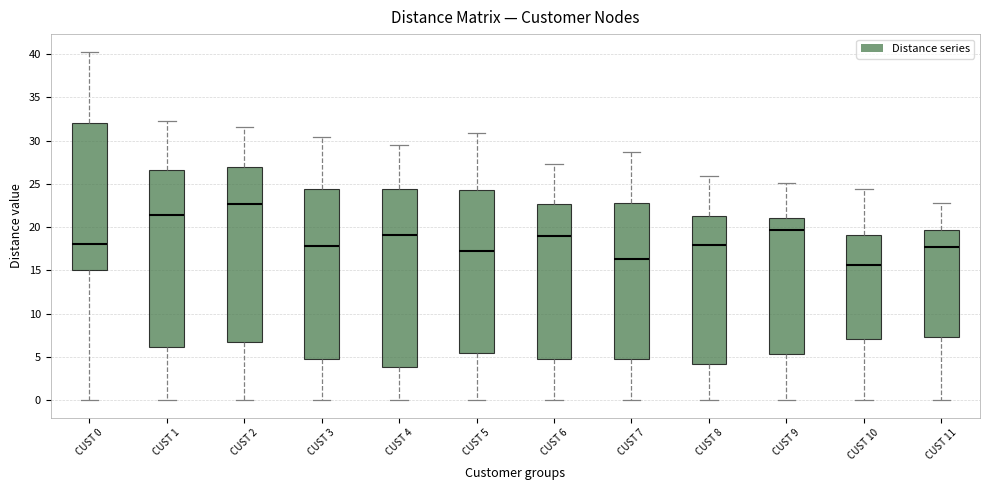

Reading left to right, read every box against the y-axis: the position of its median line, the range the box covers, and the ends of its whiskers. The values are not printed on the chart, so give them approximately, as read against the axis.

CUST 0: median 18.0, box 15.0 to 32.0, whiskers 0.0 to 40.5
CUST 1: median 21.5, box 6.0 to 26.5, whiskers 0.0 to 32.5
CUST 2: median 22.5, box 6.5 to 27.0, whiskers 0.0 to 31.5
CUST 3: median 18.0, box 4.5 to 24.5, whiskers 0.0 to 30.5
CUST 4: median 19.0, box 4.0 to 24.5, whiskers 0.0 to 29.5
CUST 5: median 17.0, box 5.5 to 24.5, whiskers 0.0 to 31.0
CUST 6: median 19.0, box 4.5 to 22.5, whiskers 0.0 to 27.5
CUST 7: median 16.5, box 4.5 to 23.0, whiskers 0.0 to 28.5
CUST 8: median 18.0, box 4.0 to 21.5, whiskers 0.0 to 26.0
CUST 9: median 19.5, box 5.5 to 21.0, whiskers 0.0 to 25.0
CUST 10: median 15.5, box 7.0 to 19.0, whiskers 0.0 to 24.5
CUST 11: median 17.5, box 7.5 to 19.5, whiskers 0.0 to 23.0